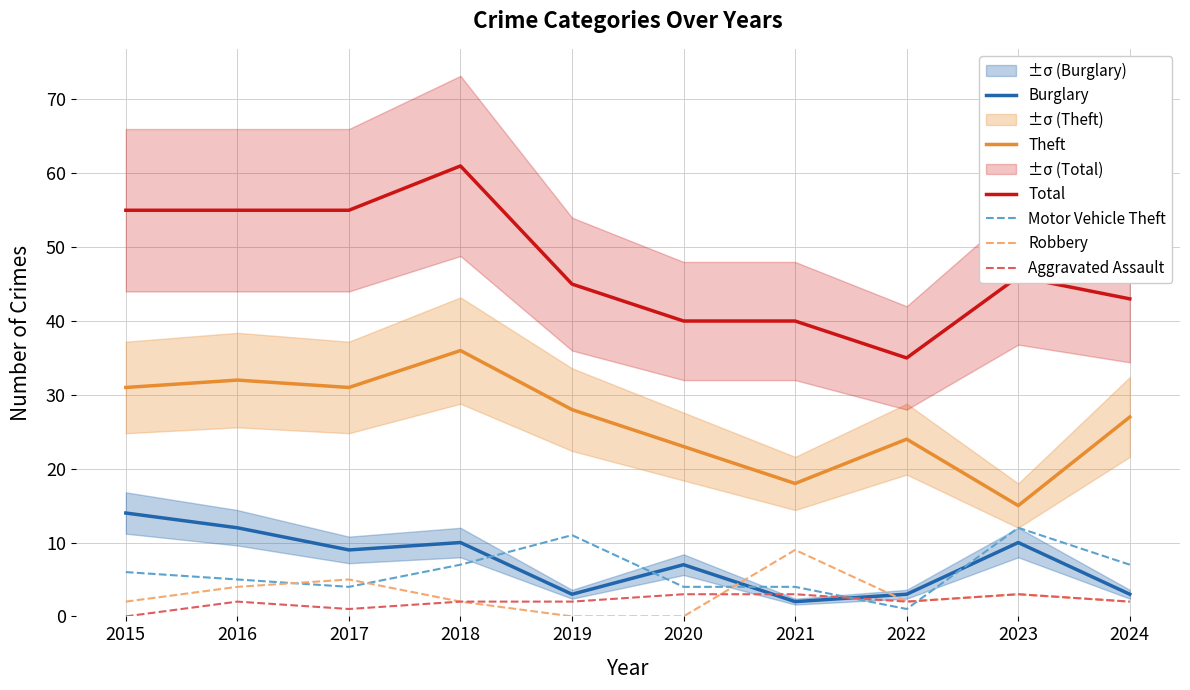

List the series in order of their peak value, lowest first.

Aggravated Assault, Robbery, Motor Vehicle Theft, Burglary, Theft, Total